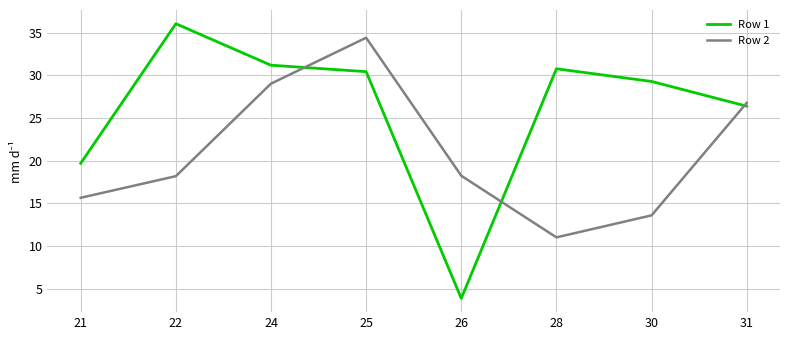

What is the sum of the Row 2 values at 26 and 21?

33.9